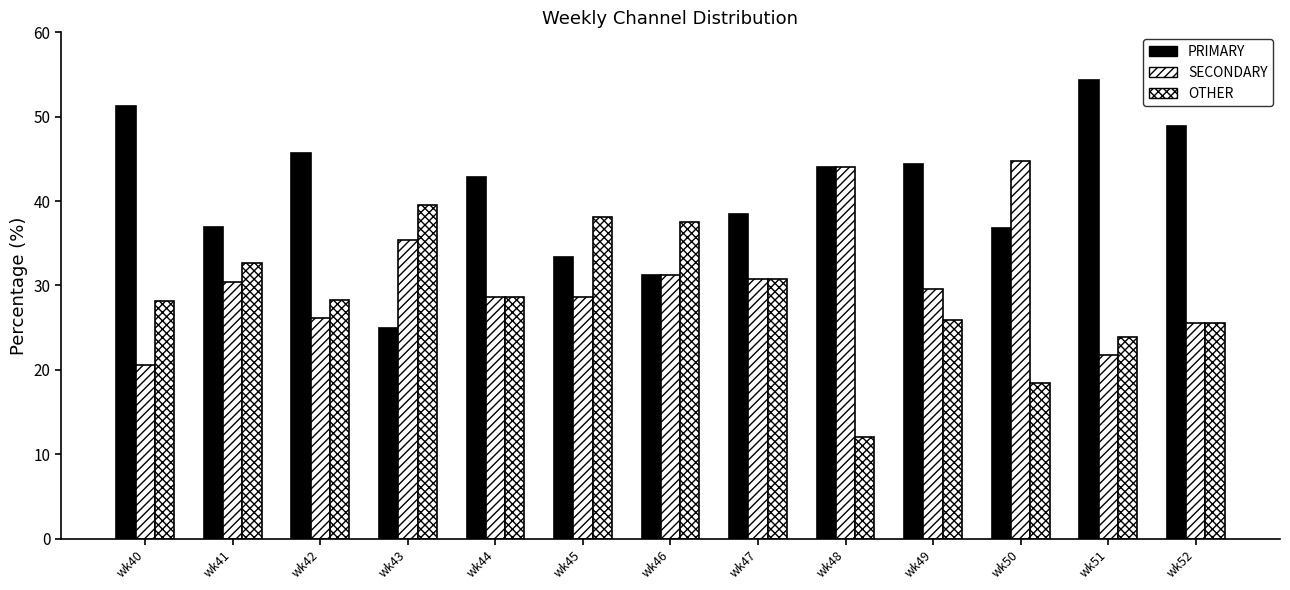

Is it true that PRIMARY equals 76.4 at wk42?

False